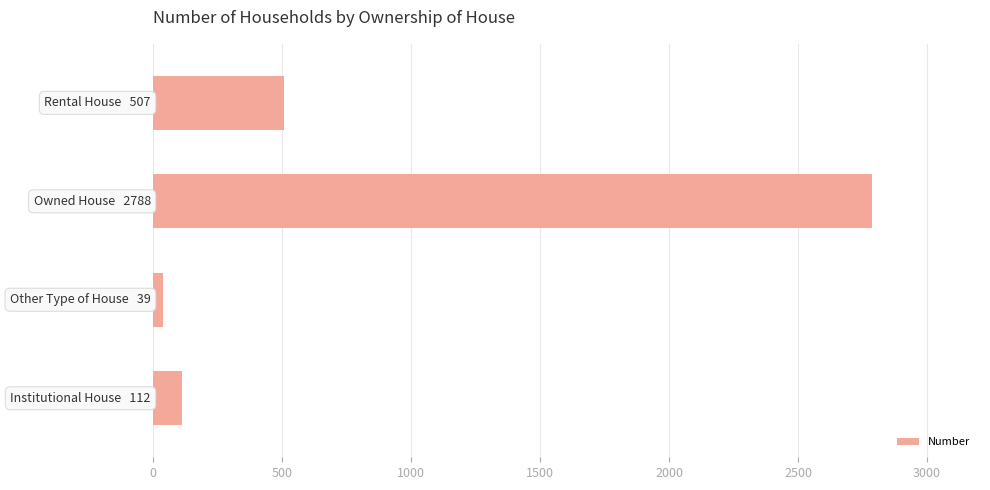

What is the sum of all values?

3446